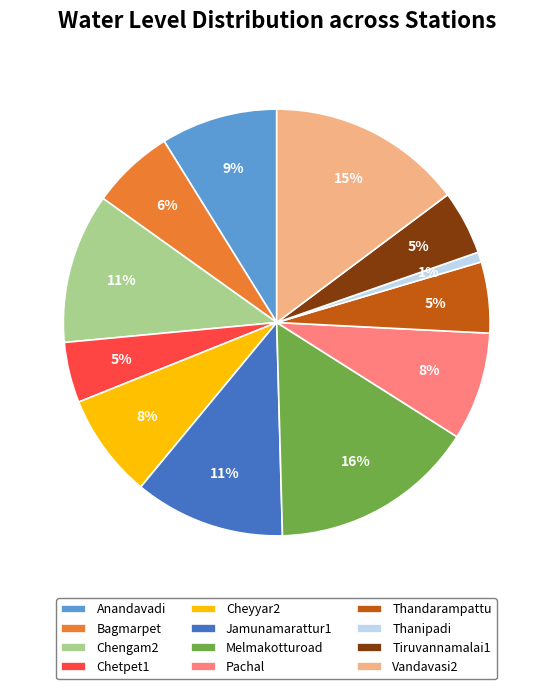

Does any single category account for the majority?

No